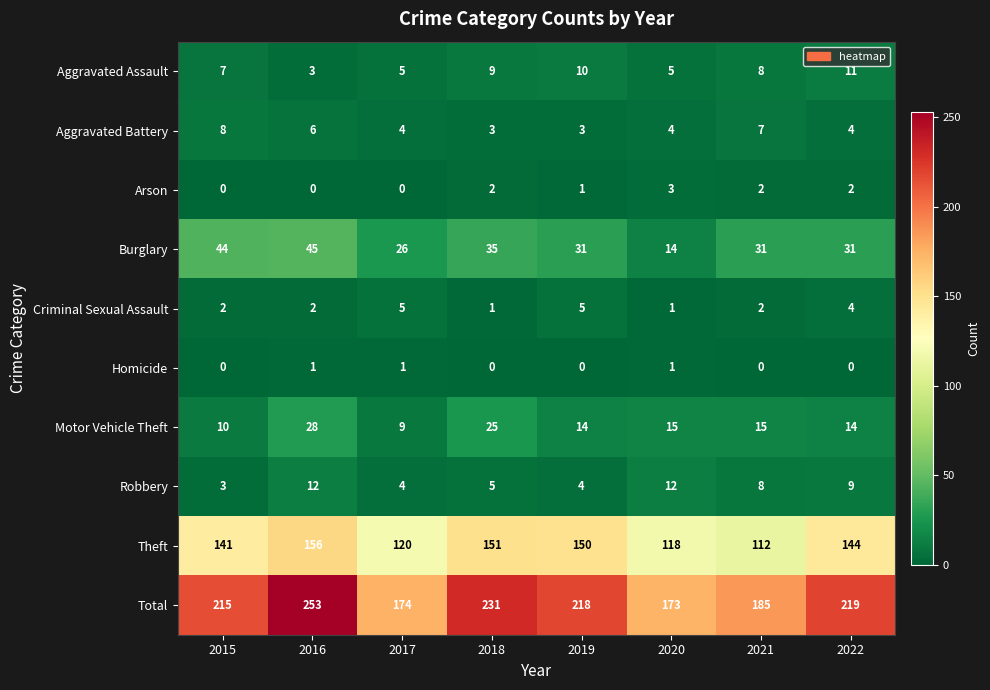

What value does the Burglary series have at 2018, to the nearest 10?

40